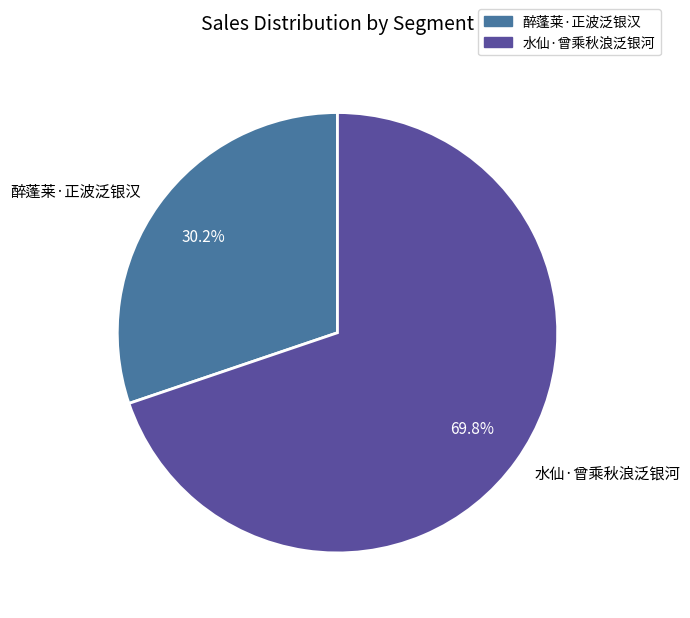

Which category has the smallest portion of the pie?

醉蓬莱·正波泛银汉